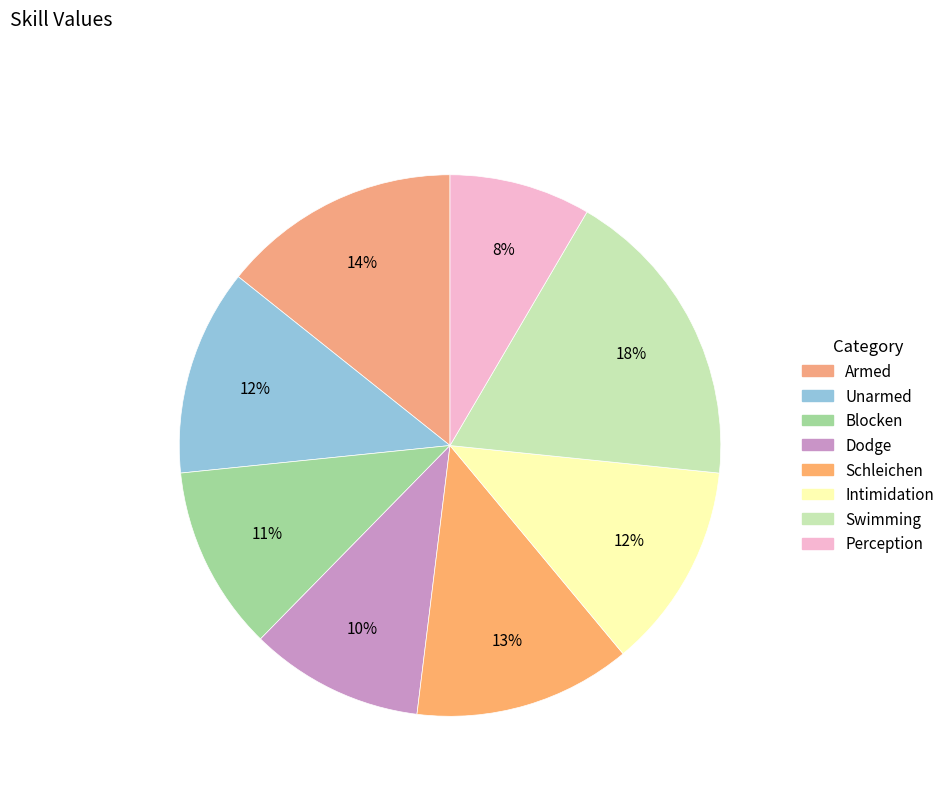

To the nearest percent, what percentage of the pie is Swimming?

18%